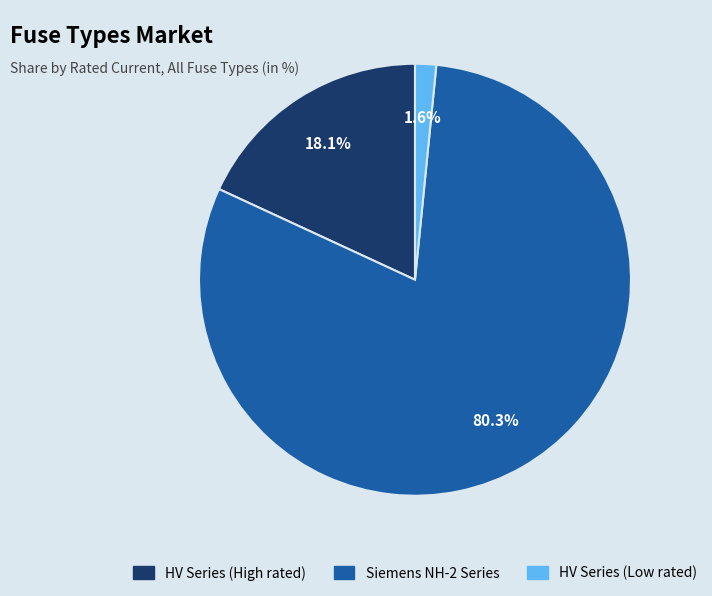

Combined, what portion of the pie is HV Series (Low rated) and Siemens NH-2 Series?

81.9%